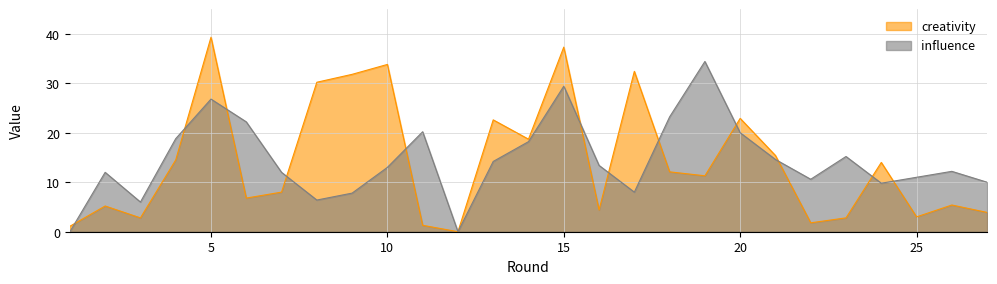

What is the sum of all influence values?

389.4